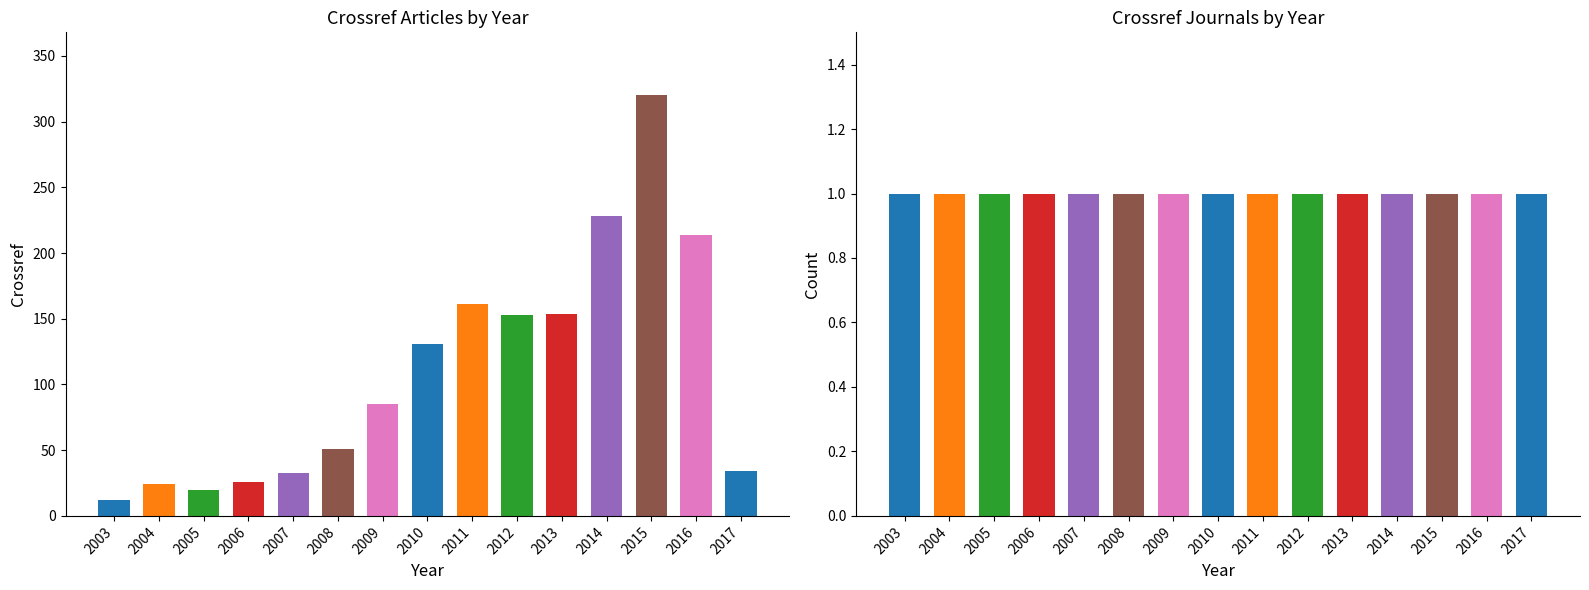

At which category is the sum across all series the highest?

2015